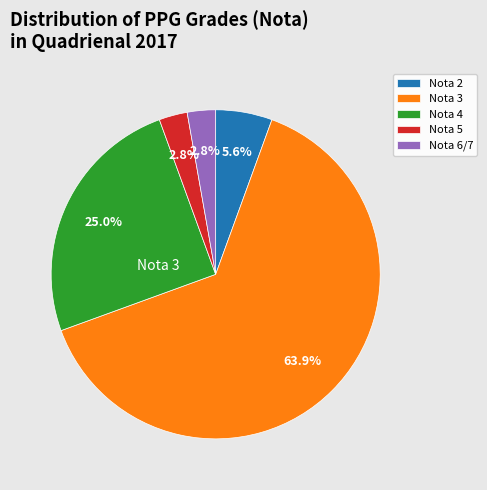

What is the largest slice in the pie chart?

Nota 3